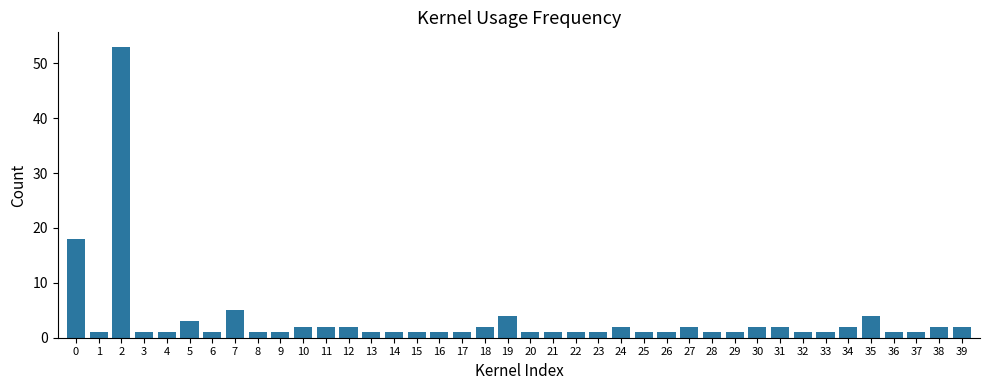

At which category does the chart reach its peak across all series?

2